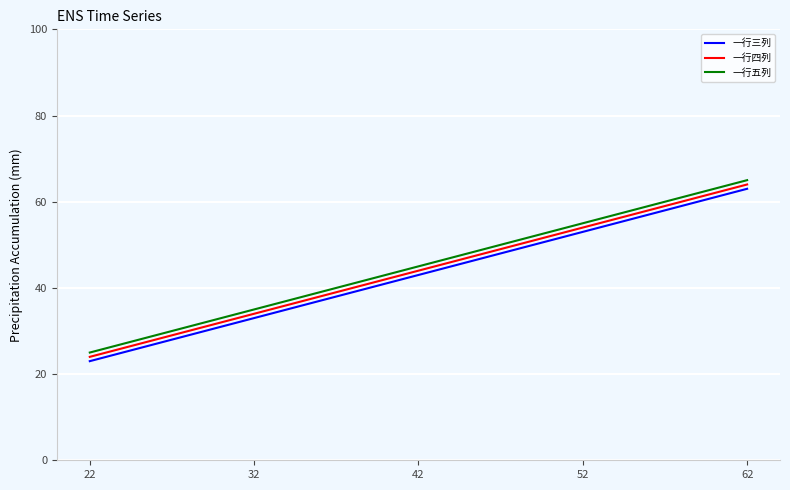

Read the 一行三列 value at 62, to the nearest 5.

65